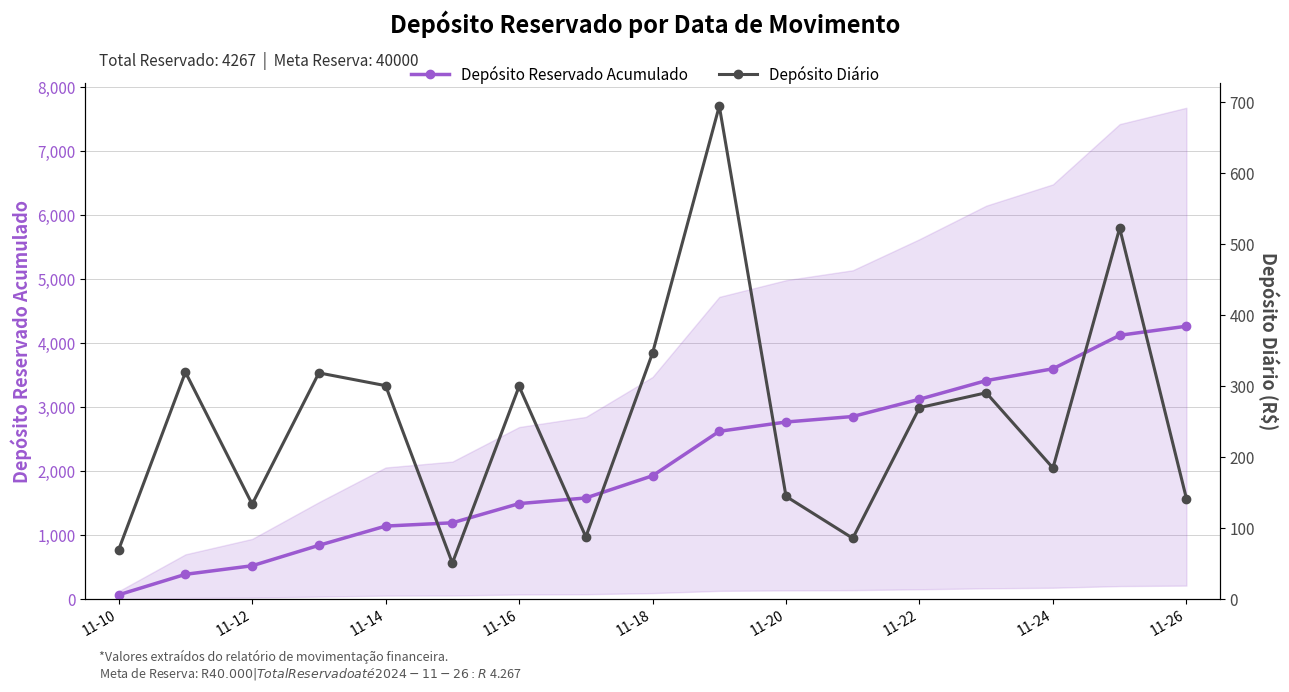

How many data points in Depósito Diário are less than 270?

8